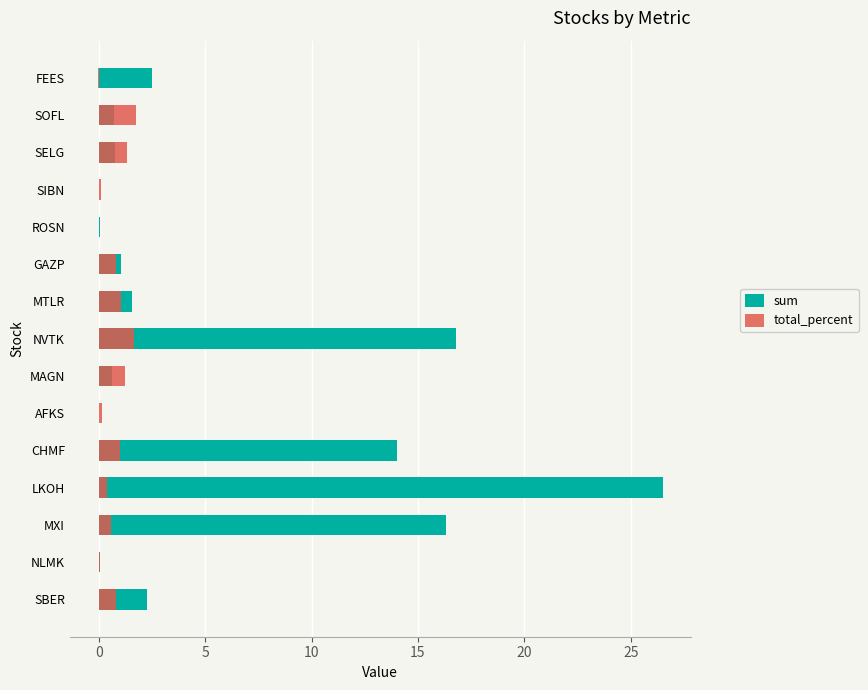

At CHMF, list the series in order from largest to smallest.

sum, total_percent